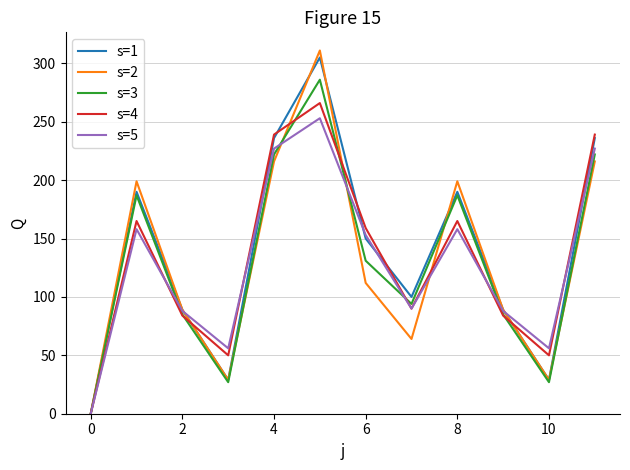

Which series has the largest range (max minus min)?

s=2